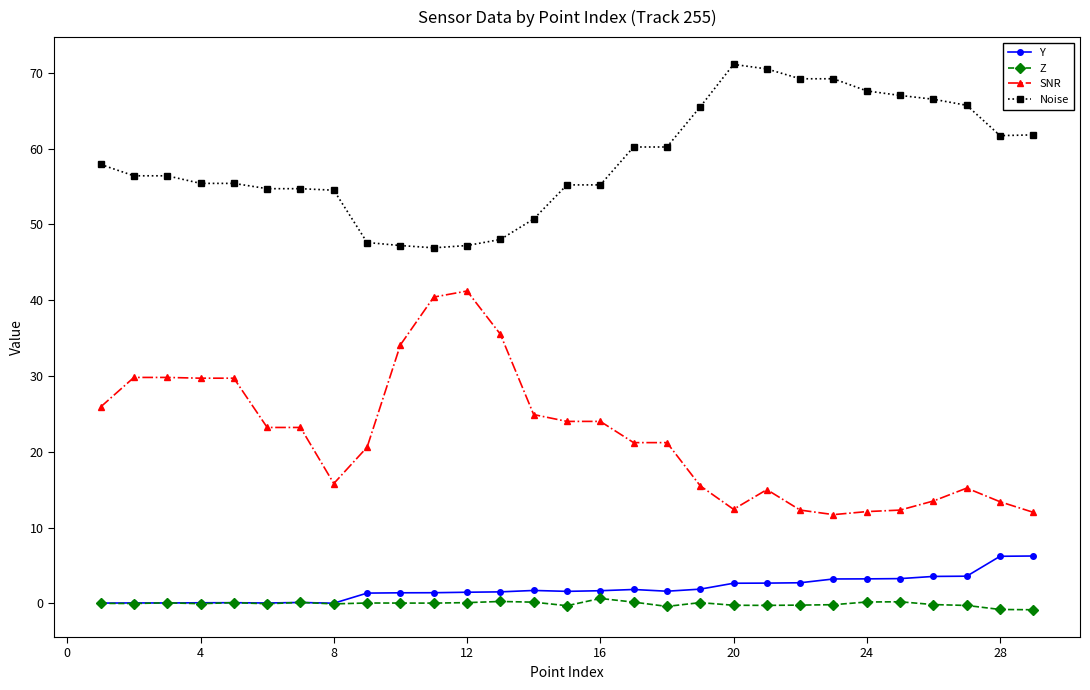

True or false: Z and SNR intersect in this chart.

False